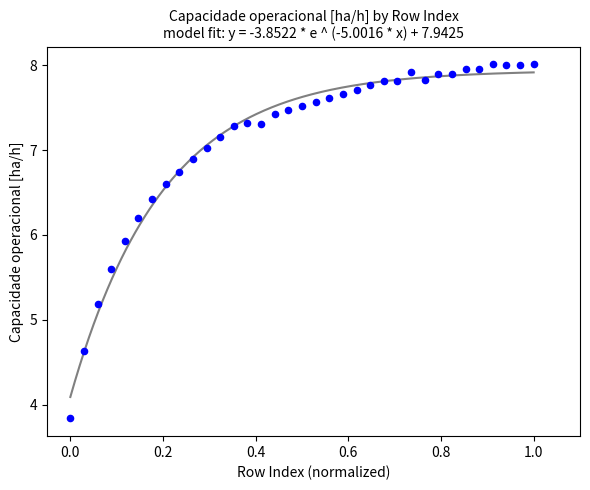

What Y value in the scatter plot is closest to 5?

5.2